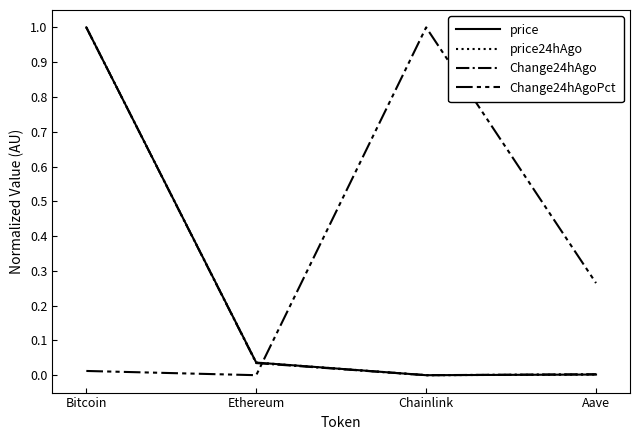

What are all the series names shown in the legend?

price, price24hAgo, Change24hAgo, Change24hAgoPct